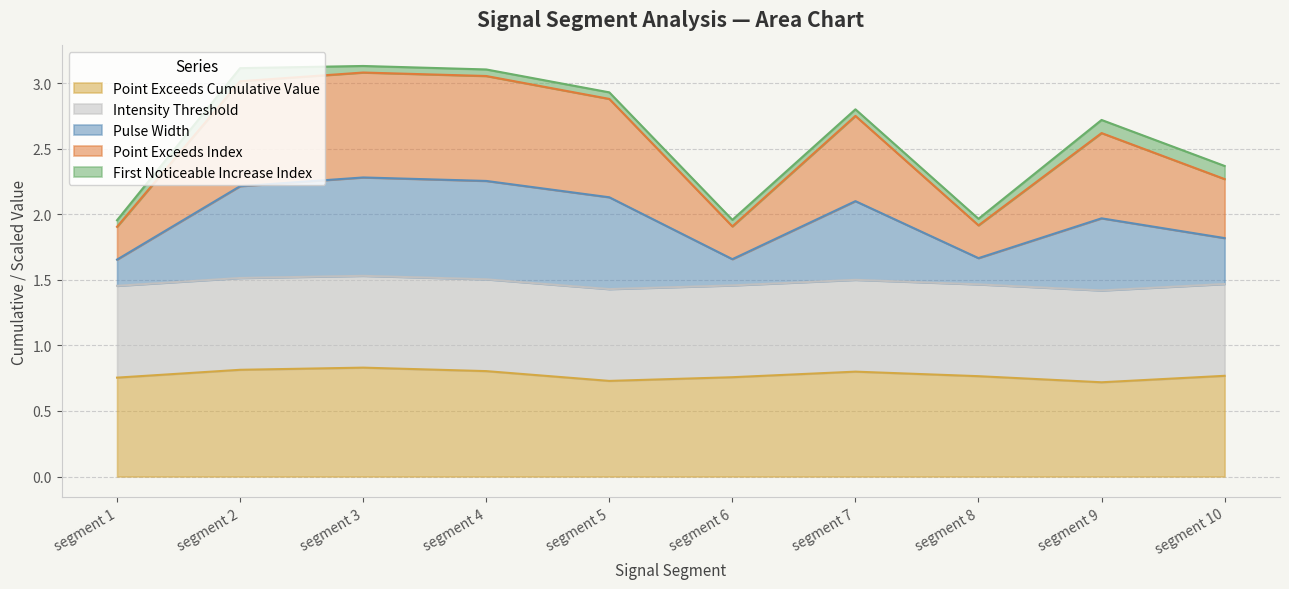

What is the difference between the Pulse_Width values at segment 7 and segment 5?

0.1